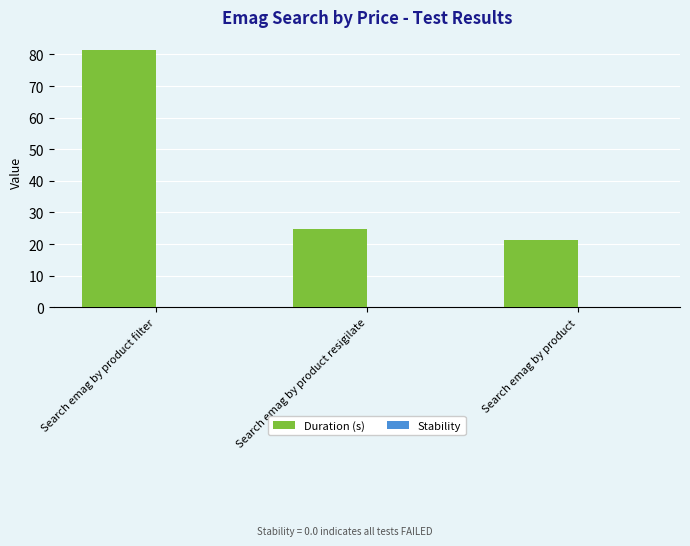

At which label does the data first exceed 24?

Search emag by product filter